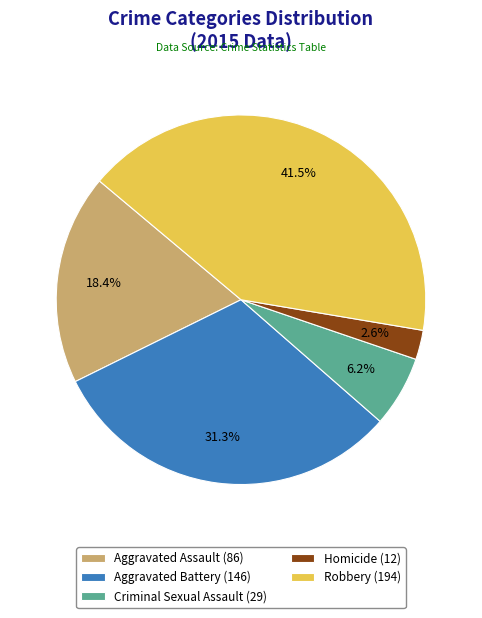

What percentage is NOT represented by Robbery?

58.5%